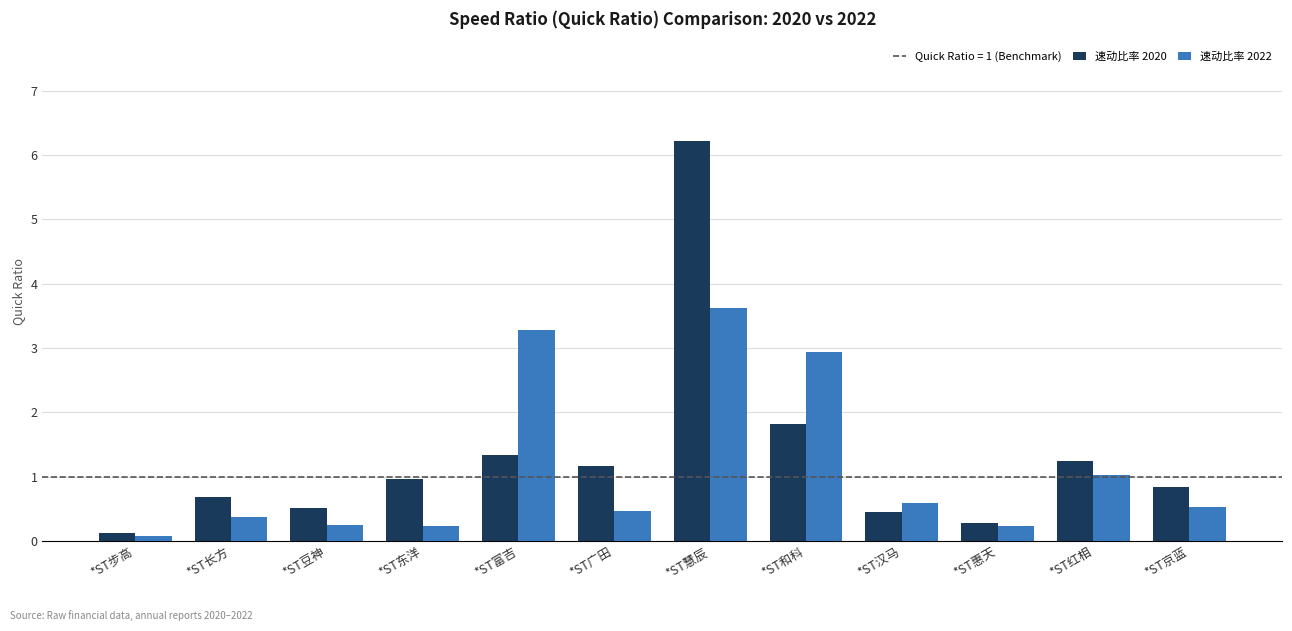

What is the label of the 1st bar from the left?

*ST步高